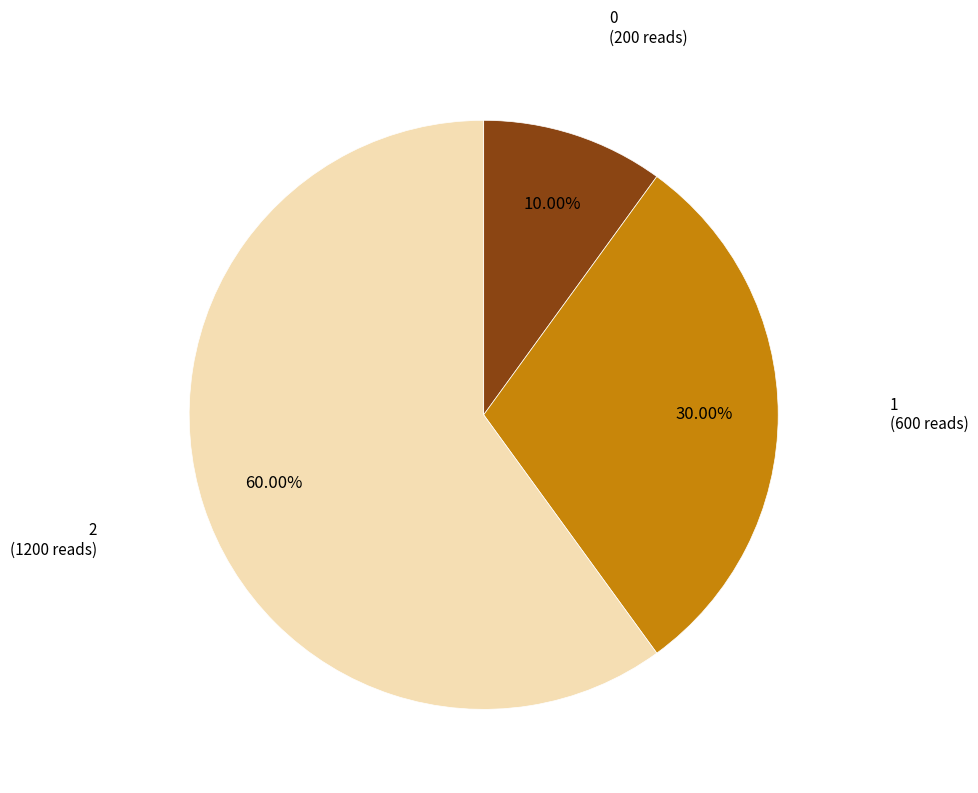

Is 2 the majority of the pie?

Yes